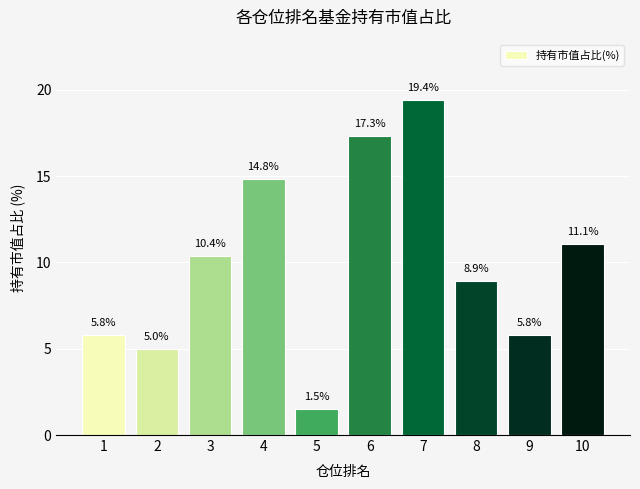

Where does the data first go above 10?

3